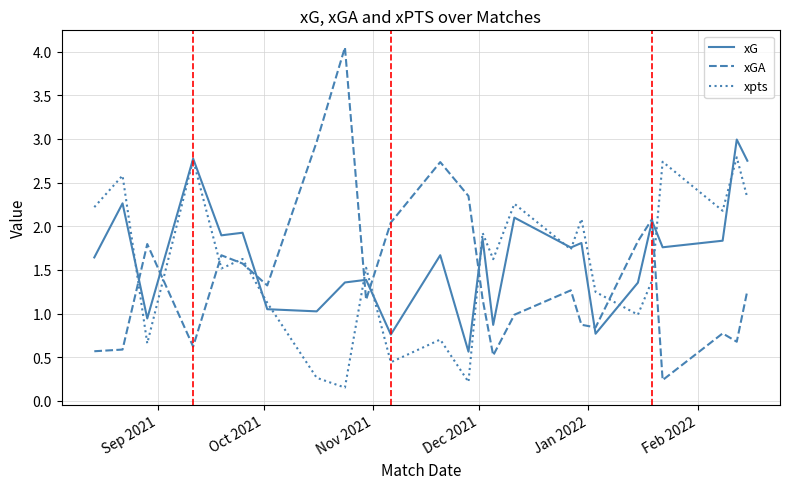

What is the maximum value for xpts?

2.8